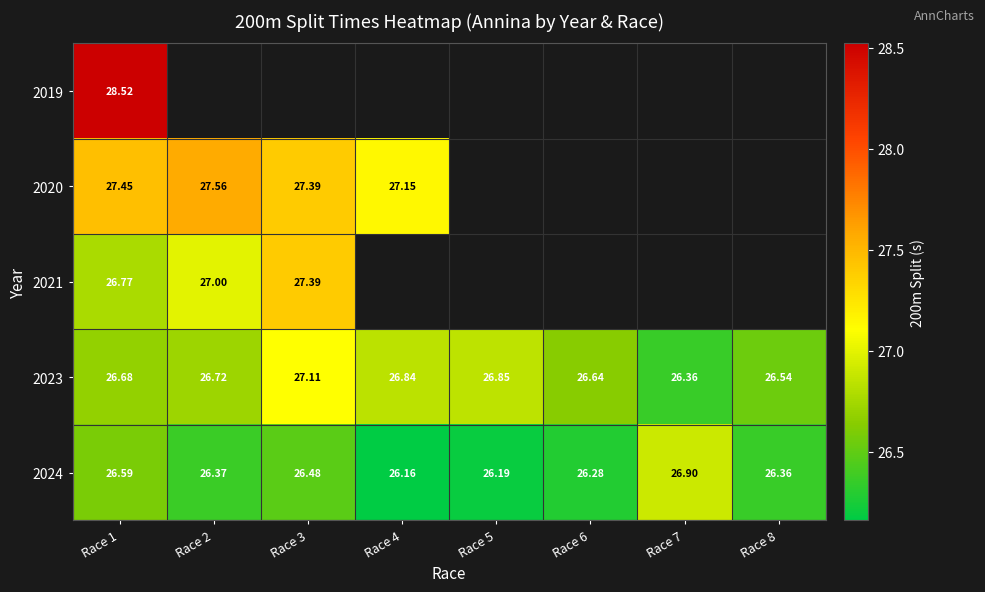

The value of 2024 at Race 1 is 9.3. True or false?

False